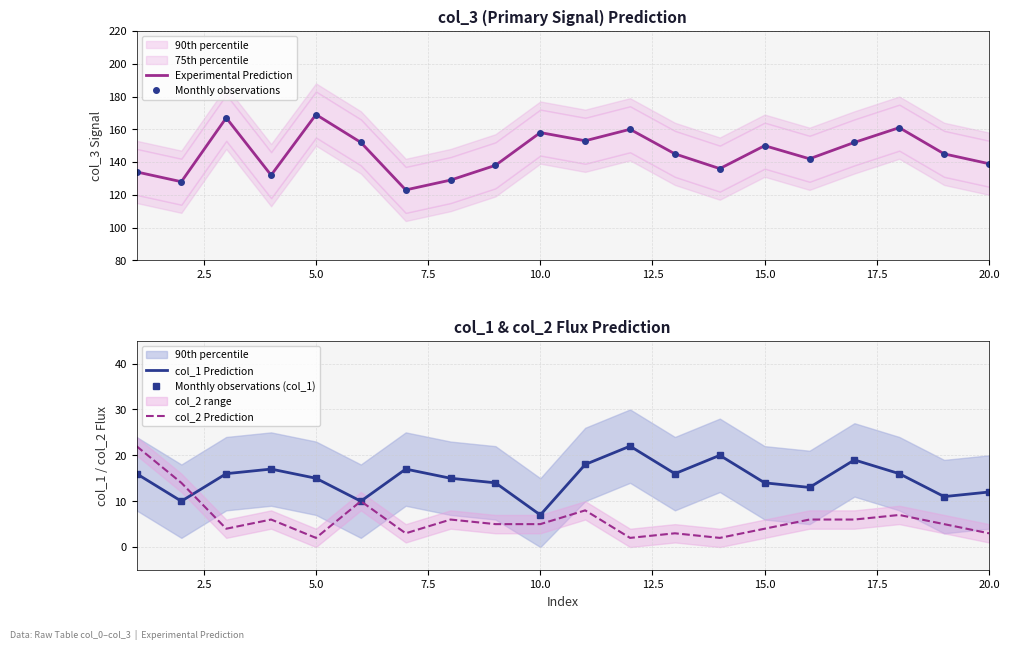

What is the sum of all Experimental Prediction values?

2913